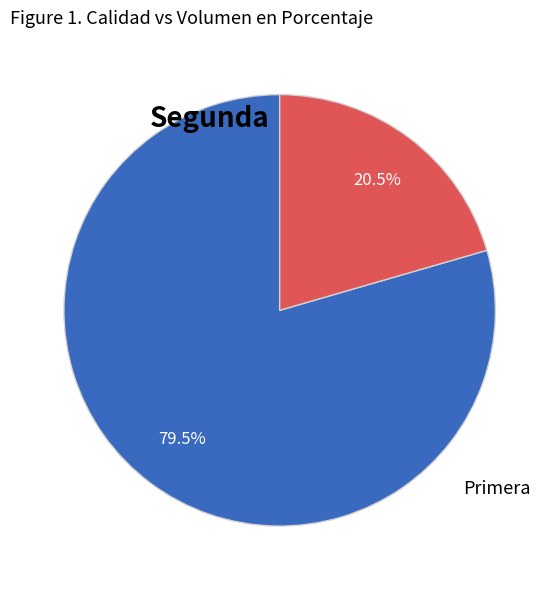

Is there any slice that represents more than half of the pie?

Yes